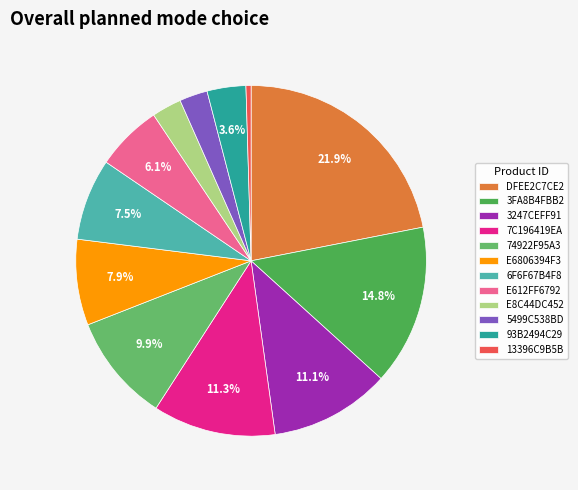

Is 3FA8B4FBB2 the majority of the pie?

No